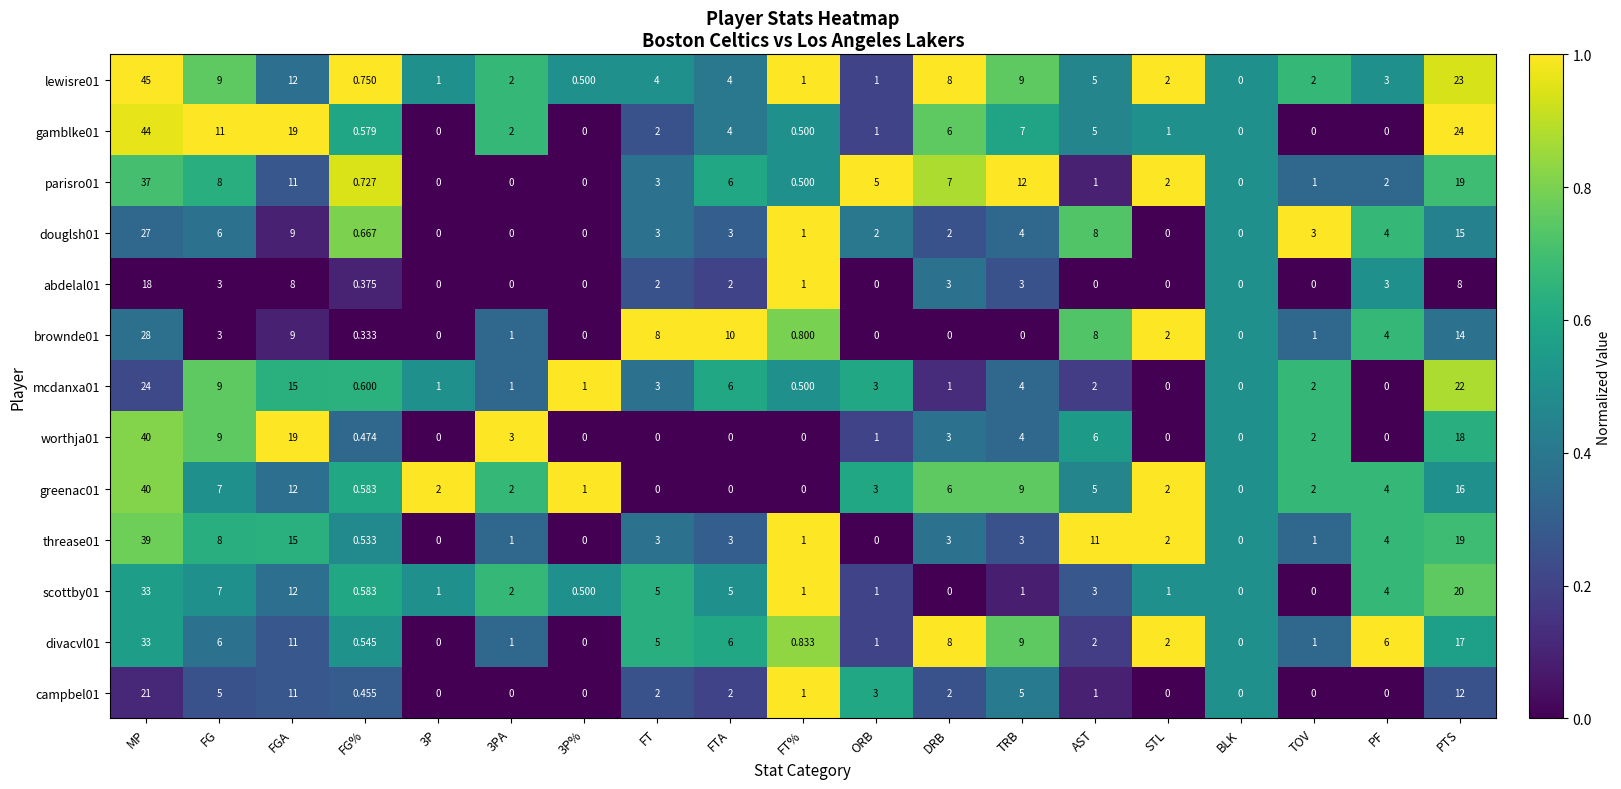

At which label does parisro01 reach its peak?

MP